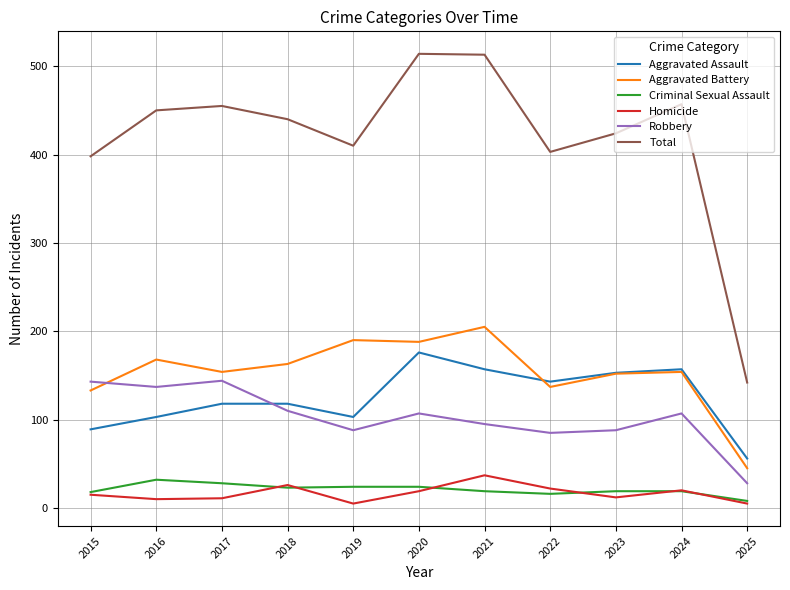

What is the difference between the Aggravated Assault values at 2021 and 2022?

14